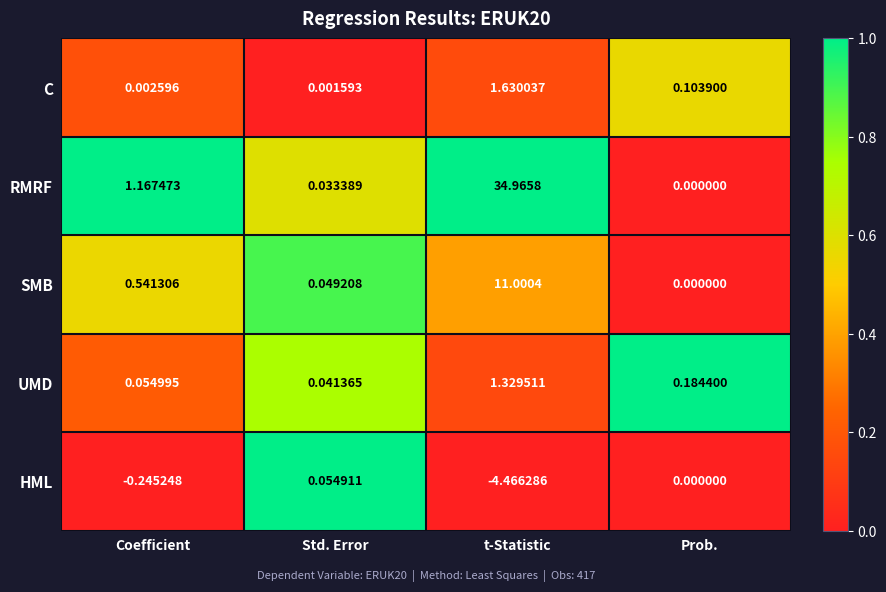

At which label is RMRF closest to 17?

Coefficient